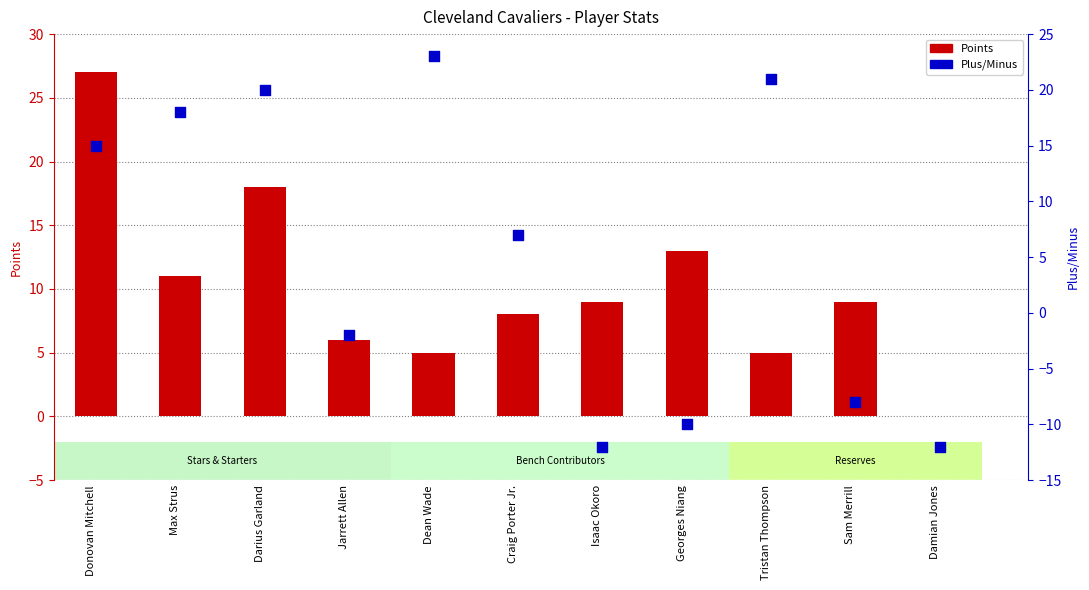

Which series contains the lowest Y value?

Plus/Minus